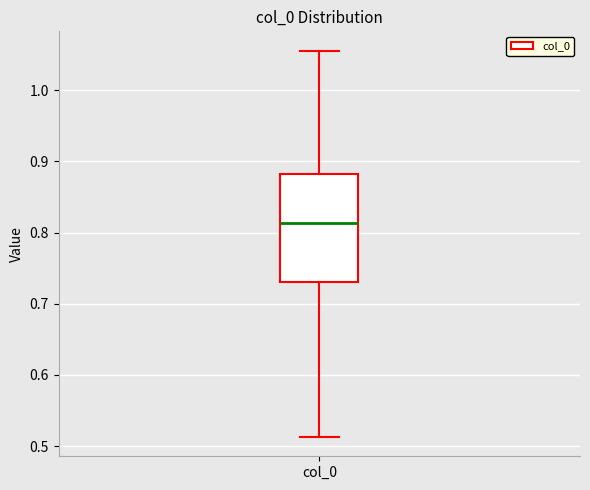

Transcribe this box plot: give where the median line is, the range the box spans, and where the two whiskers end, as read against the y-axis. The values are not printed on the chart, so give them approximately, as read against the axis.

median 0.81, box 0.73 to 0.88, whiskers 0.51 to 1.06